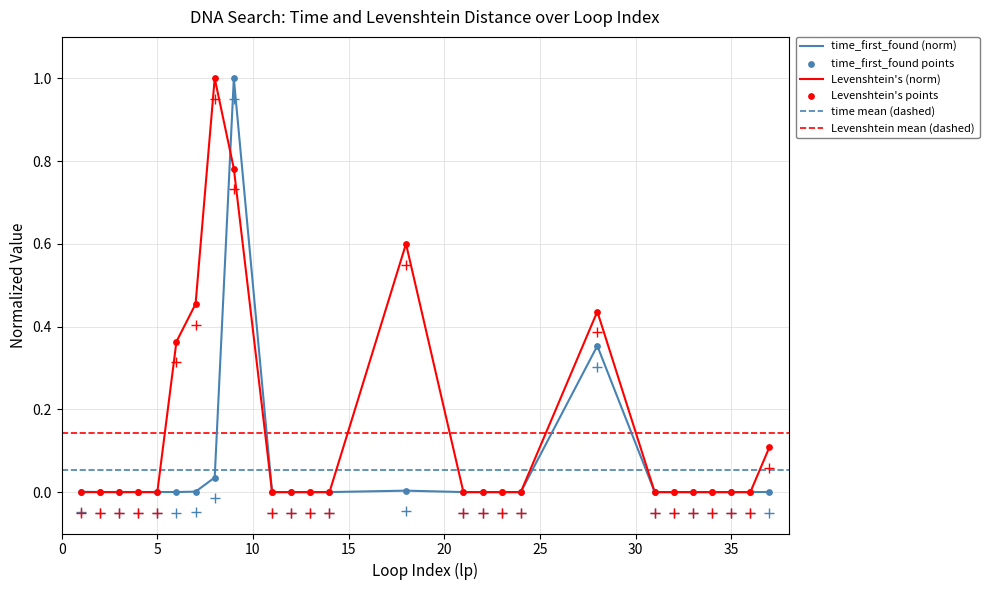

Is the value of Levenstein at 21 greater than the value of time_first_found at 23?

No